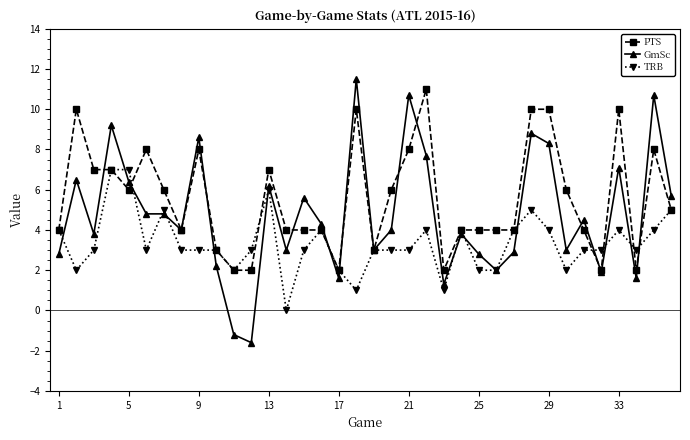

Does the chart have visible grid lines?

No